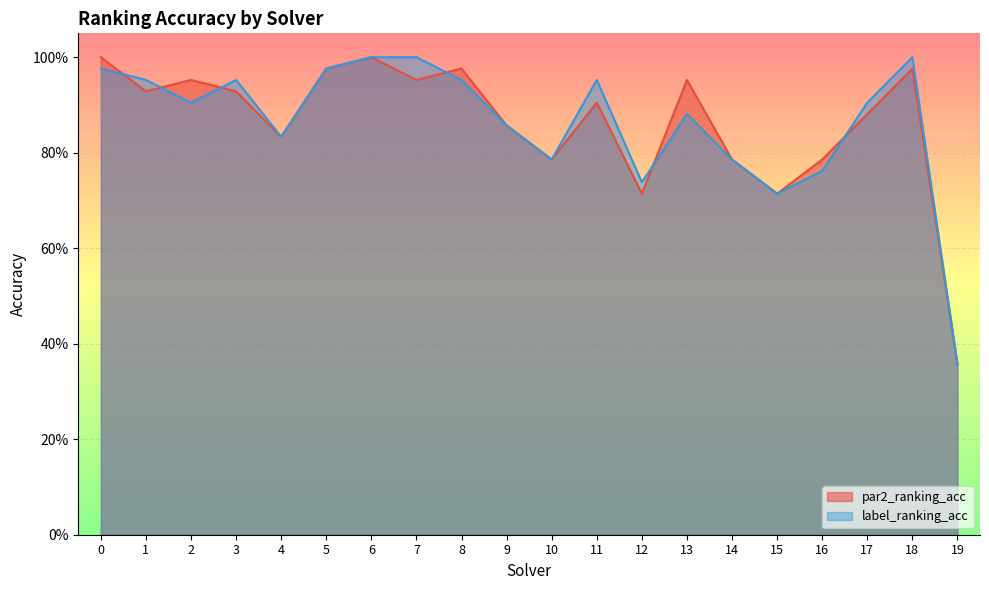

True or false: par2_ranking_acc has more than 1 interior local peaks.

True